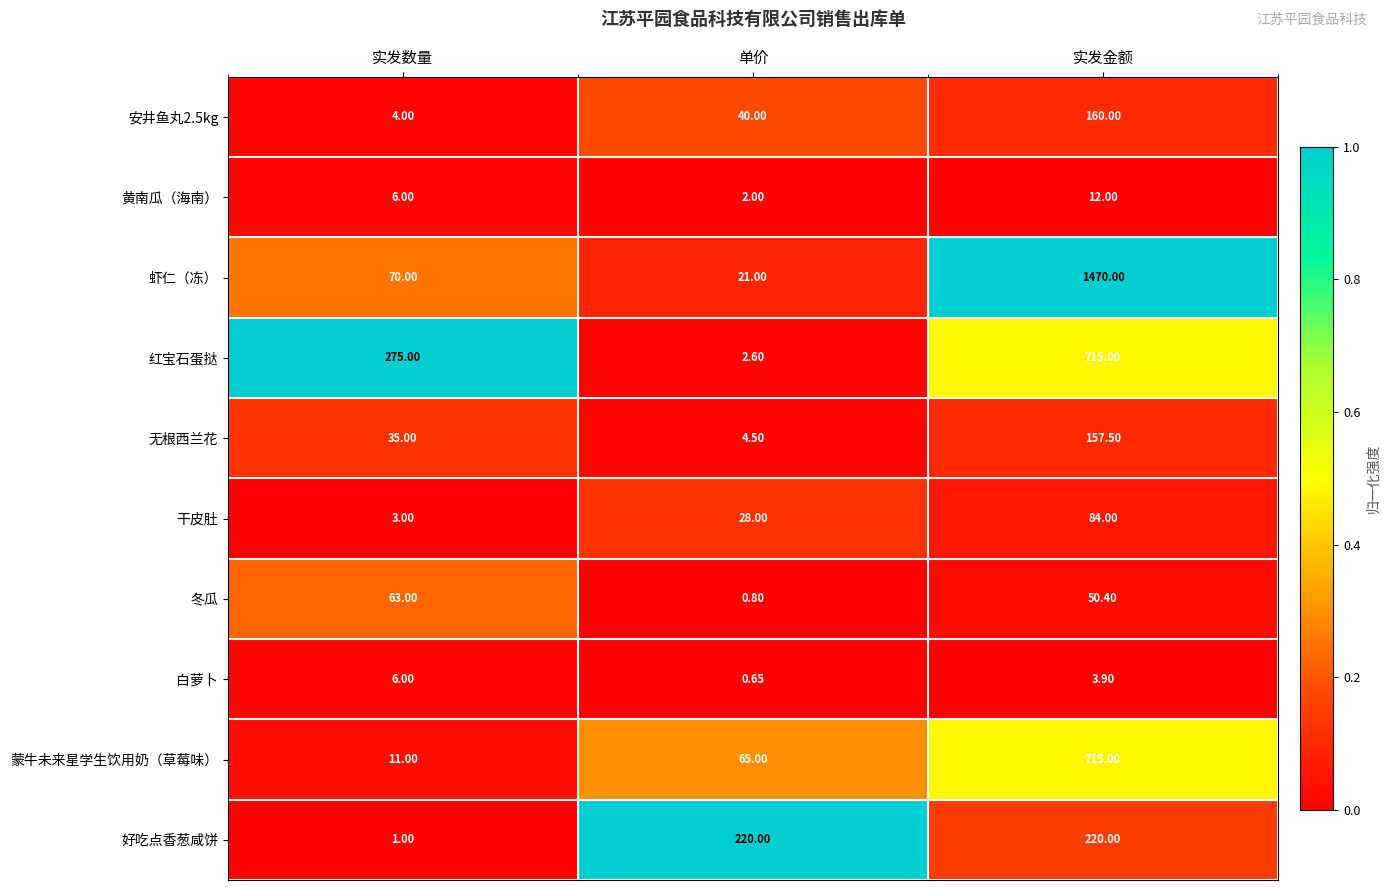

Which series has the widest spread of values?

虾仁（冻）